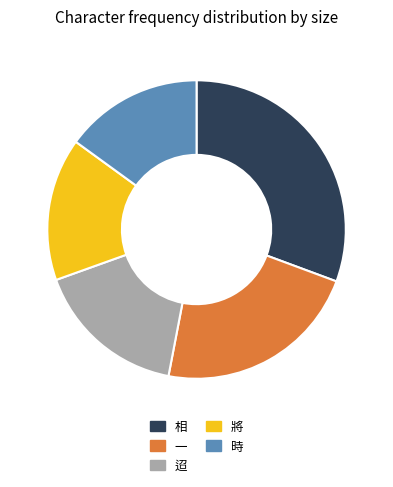

Is there a majority slice in this chart?

No